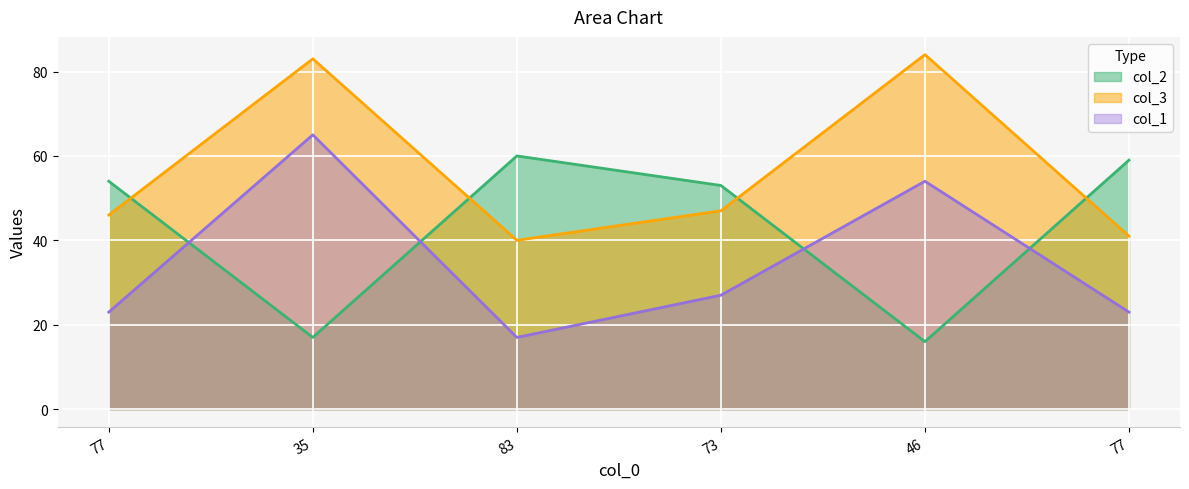

How many lines are shown in the chart?

3